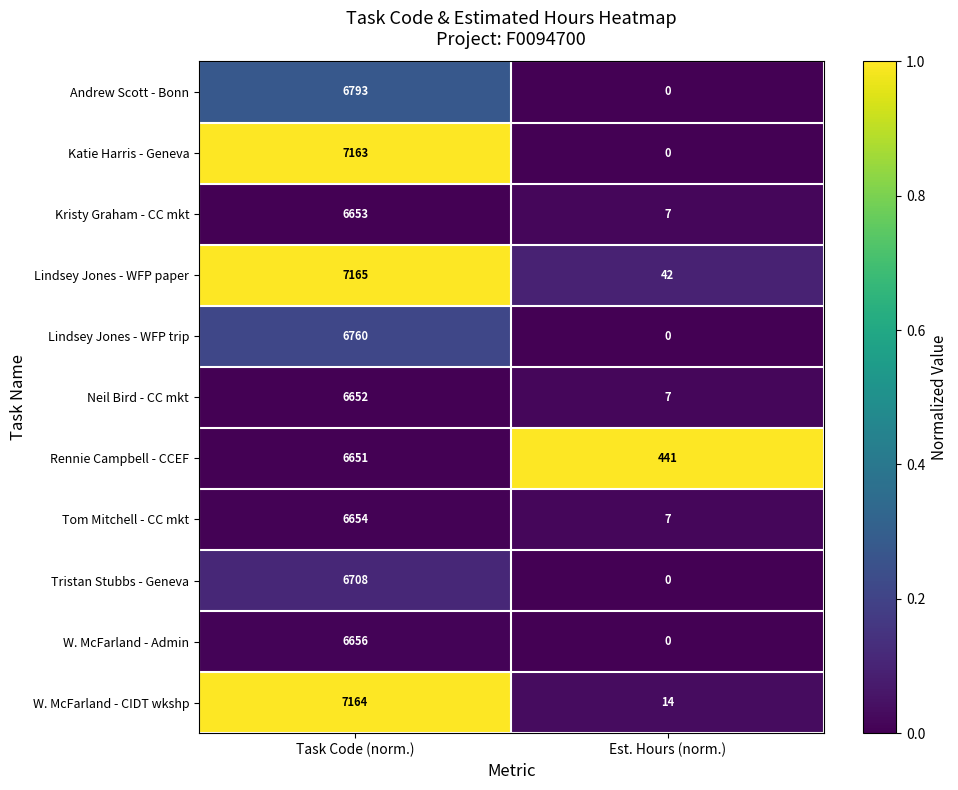

Reading left to right, what are all the values shown in this chart?

Andrew Scott - Bonn: Task Code (norm.)=6793	Est. Hours (norm.)=0
Katie Harris - Geneva: Task Code (norm.)=7163	Est. Hours (norm.)=0
Kristy Graham - CC mkt: Task Code (norm.)=6653	Est. Hours (norm.)=7
Lindsey Jones - WFP paper: Task Code (norm.)=7165	Est. Hours (norm.)=42
Lindsey Jones - WFP trip: Task Code (norm.)=6760	Est. Hours (norm.)=0
Neil Bird - CC mkt: Task Code (norm.)=6652	Est. Hours (norm.)=7
Rennie Campbell - CCEF: Task Code (norm.)=6651	Est. Hours (norm.)=441
Tom Mitchell - CC mkt: Task Code (norm.)=6654	Est. Hours (norm.)=7
Tristan Stubbs - Geneva: Task Code (norm.)=6708	Est. Hours (norm.)=0
W. McFarland - Admin: Task Code (norm.)=6656	Est. Hours (norm.)=0
W. McFarland - CIDT wkshp: Task Code (norm.)=7164	Est. Hours (norm.)=14